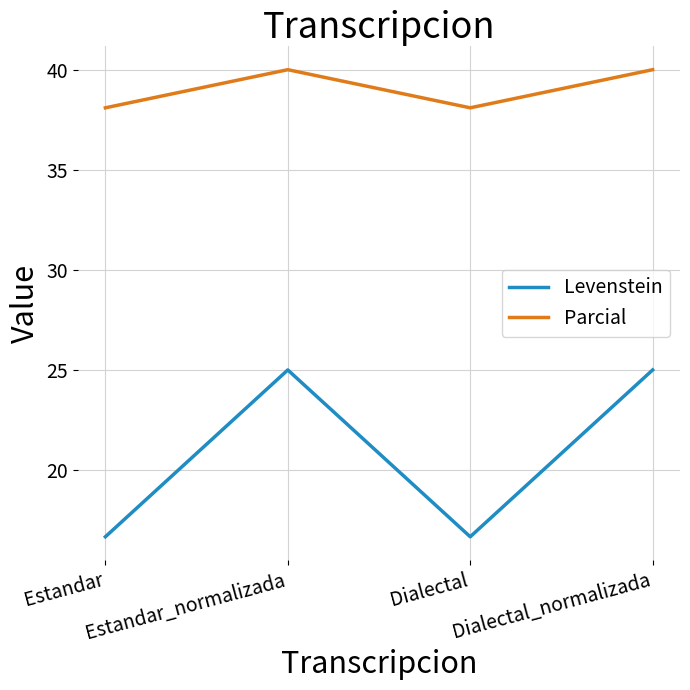

What is the sum of the Parcial values at Estandar_normalizada and Dialectal?

78.1